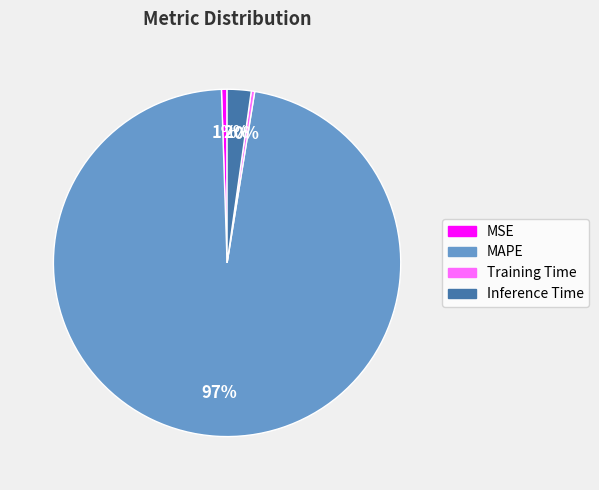

To the nearest percent, what percentage of the pie is MSE?

1%